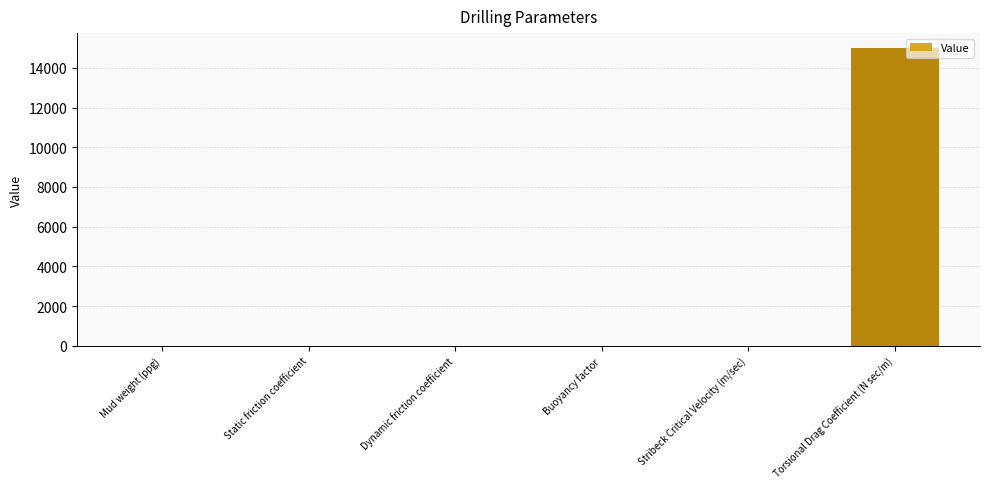

What is the maximum value shown in the chart?

15000.0